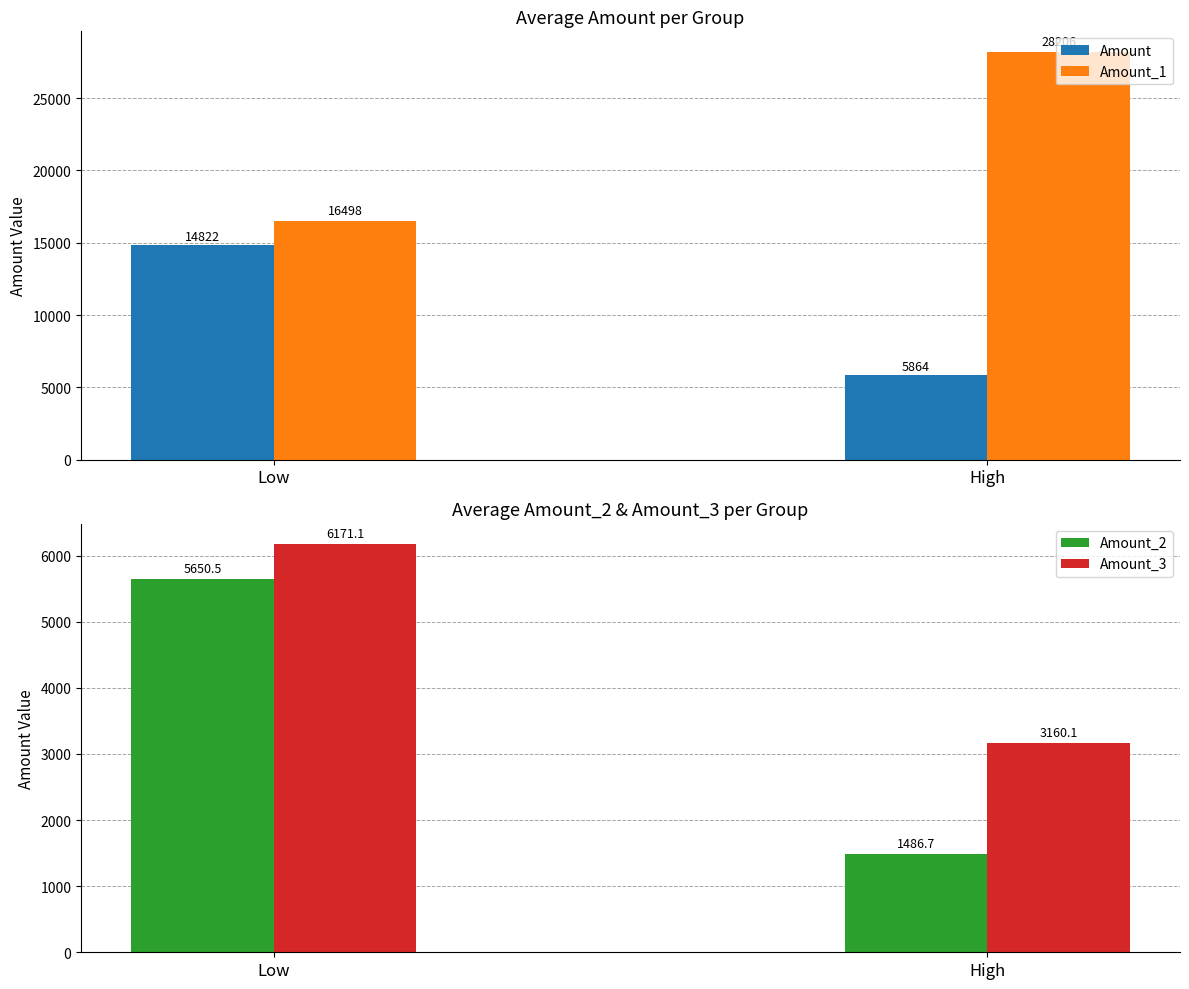

What is the sum of all Amount_2 values?

7137.2